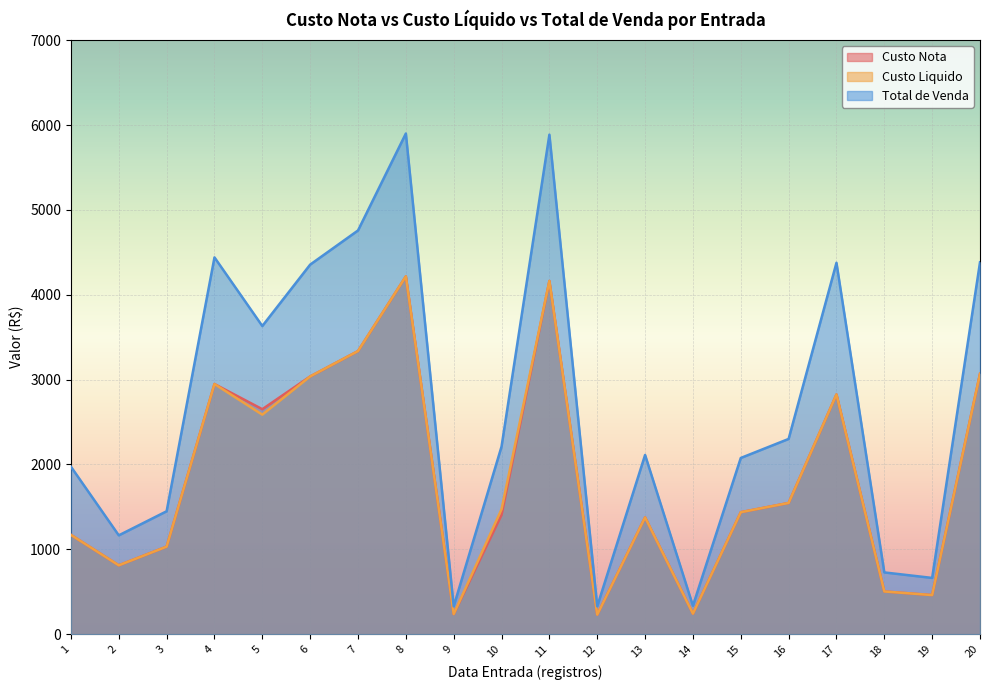

At which category is the sum across all series the highest?

8